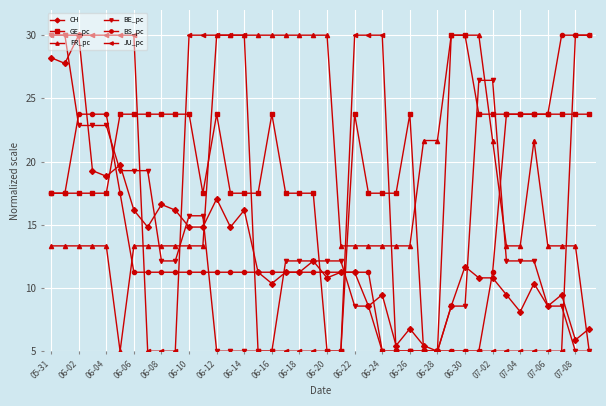

Which series has the largest total across all categories?

GE_pc